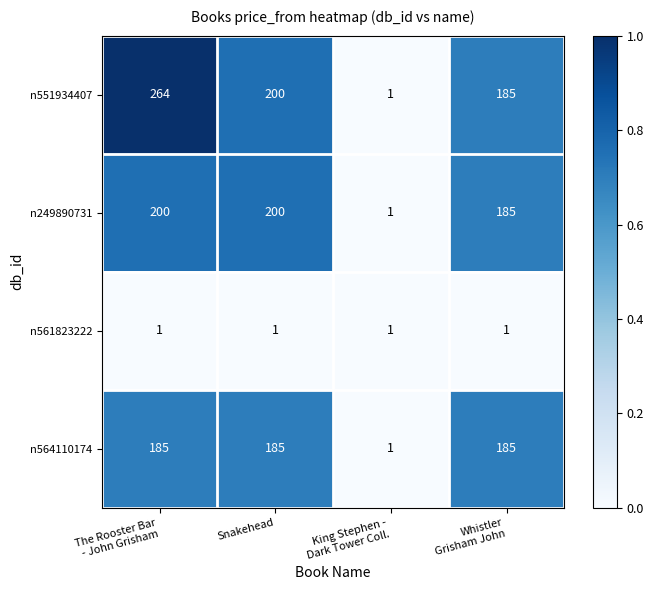

Reading left to right, what are all the values shown in this chart?

n551934407: 264	200	1	185
n249890731: 200	200	1	185
n561823222: 1	1	1	1
n564110174: 185	185	1	185